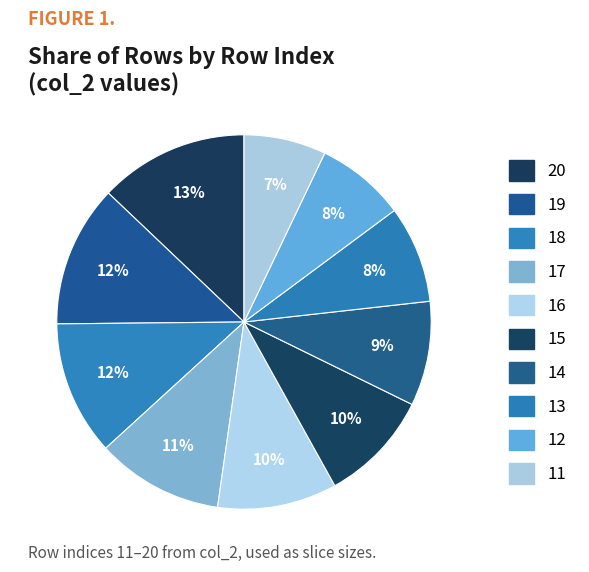

What is the largest slice in the pie chart?

20